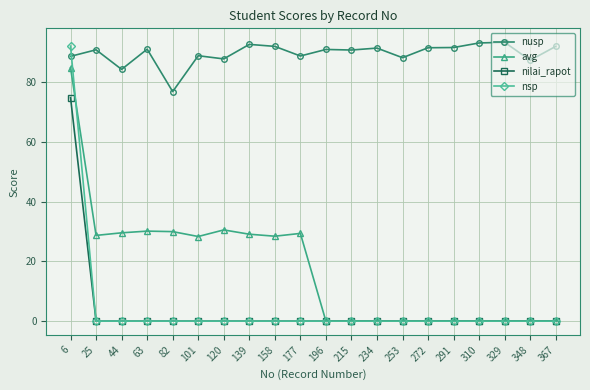

How many times do nusp and nsp cross each other?

1